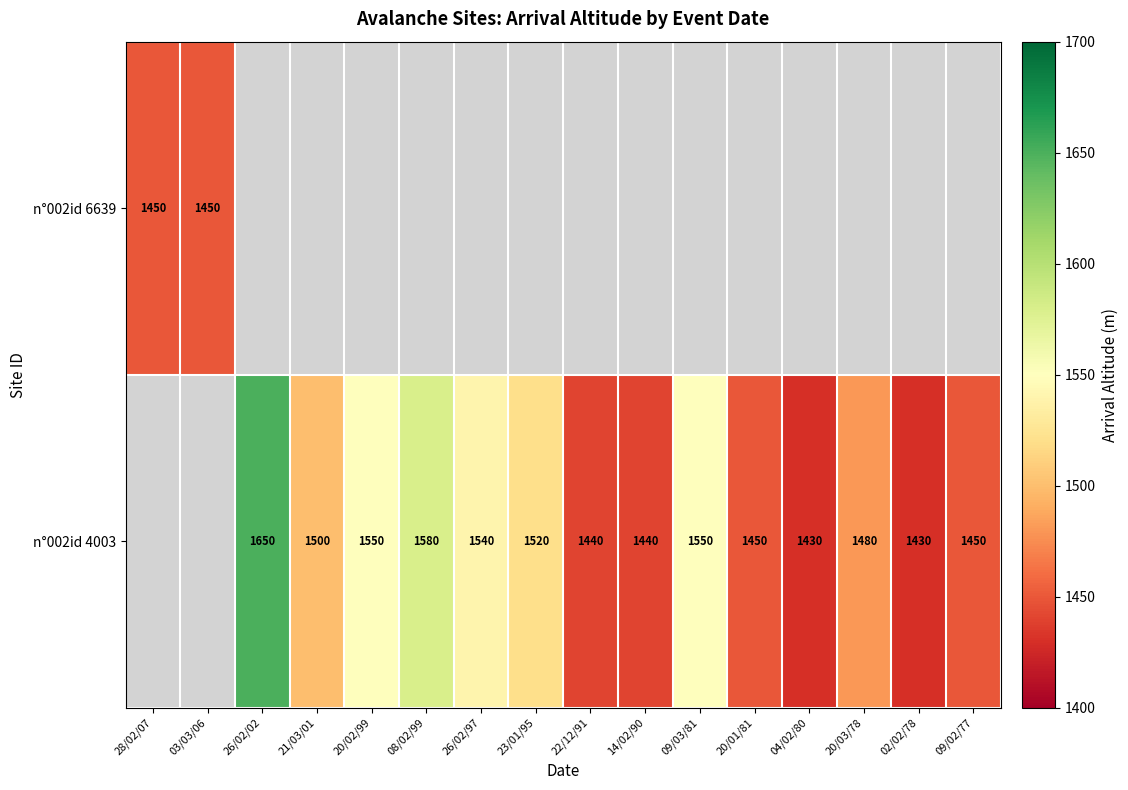

True or false: n°002id 4003 has a value of 1430 at 04/02/80.

True